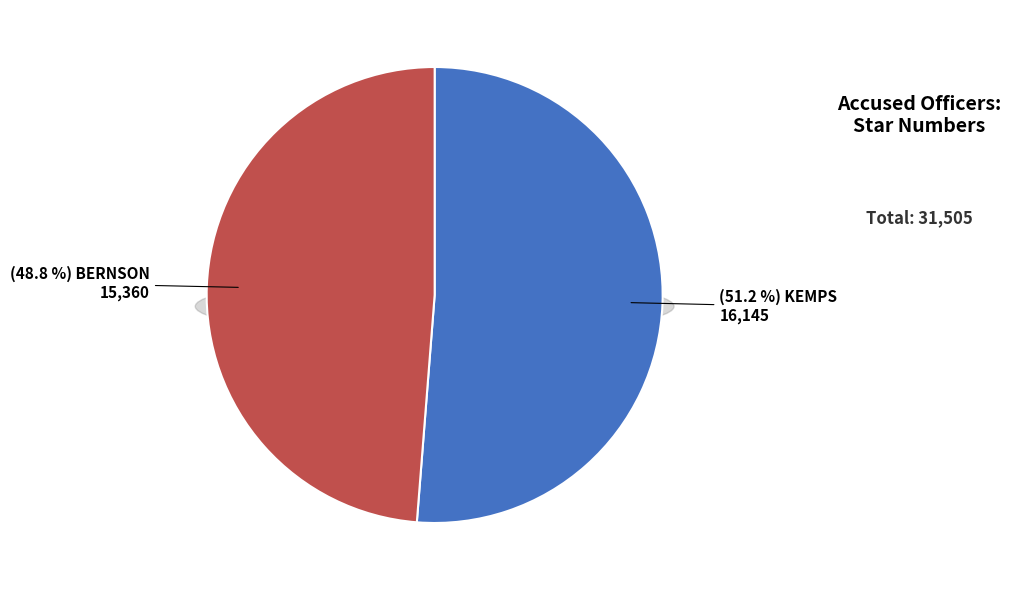

Count the number of slices in the pie.

2